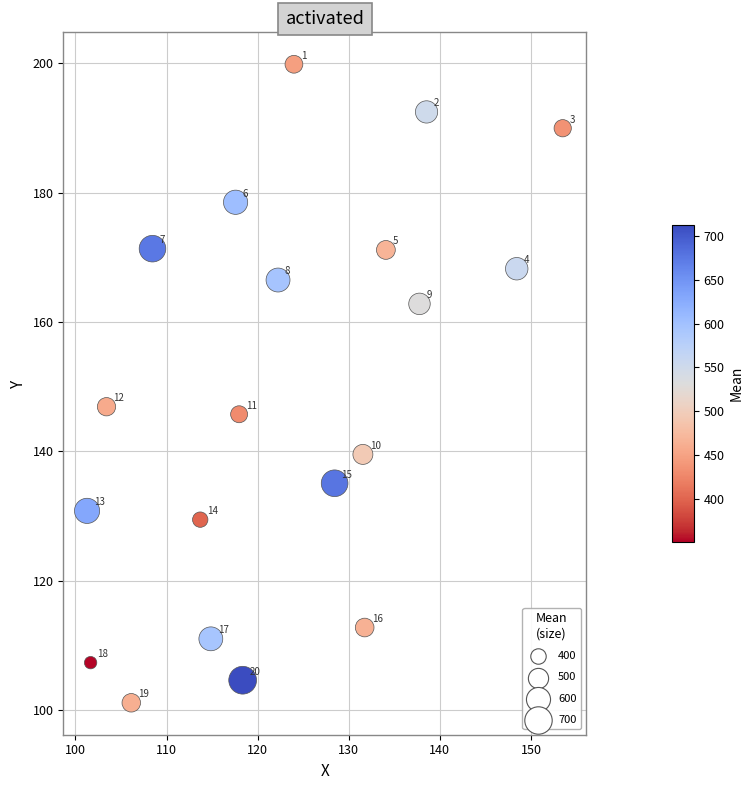

What is the range of X values (max minus min)?

52.2